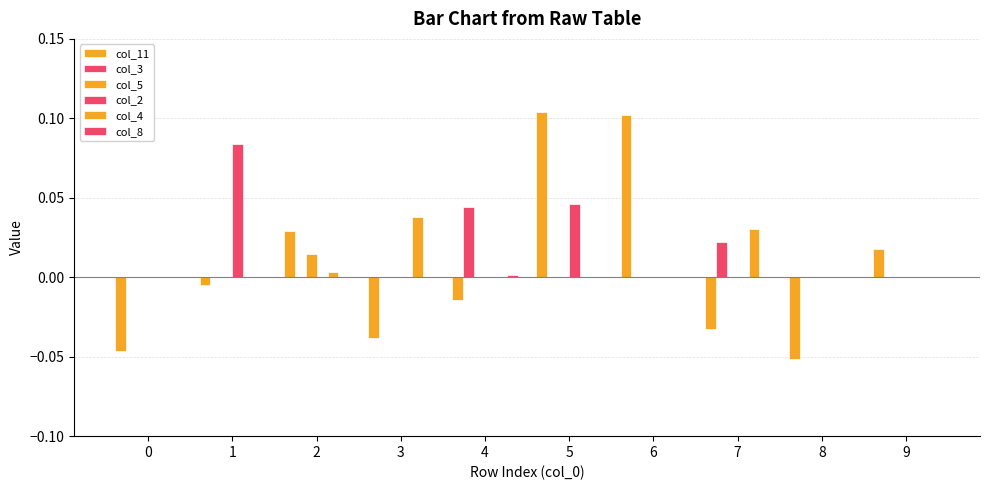

How many series are shown in this chart?

6